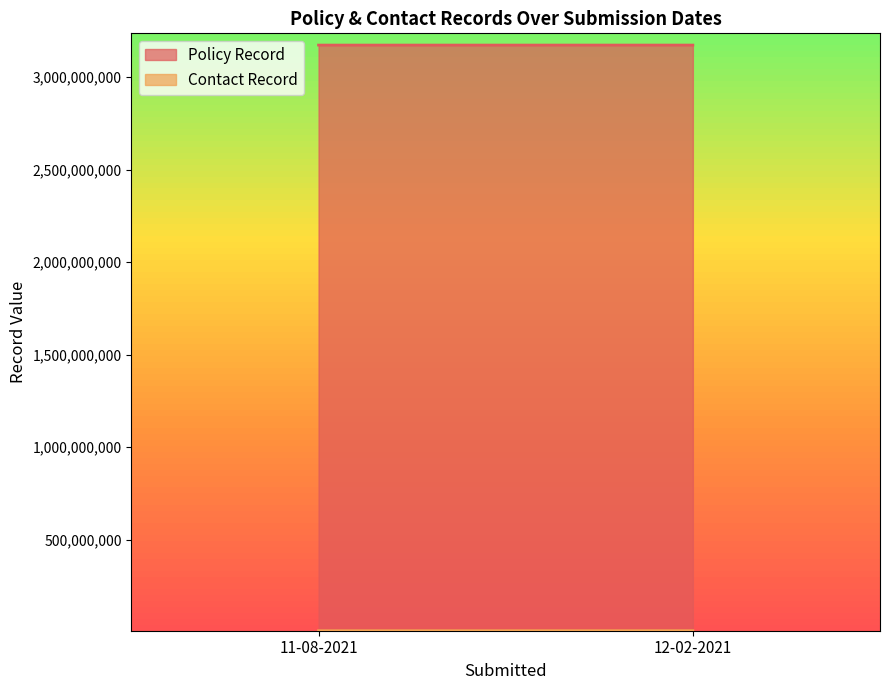

Rank the series by their maximum value, from highest to lowest.

Policy Record, Contact Record